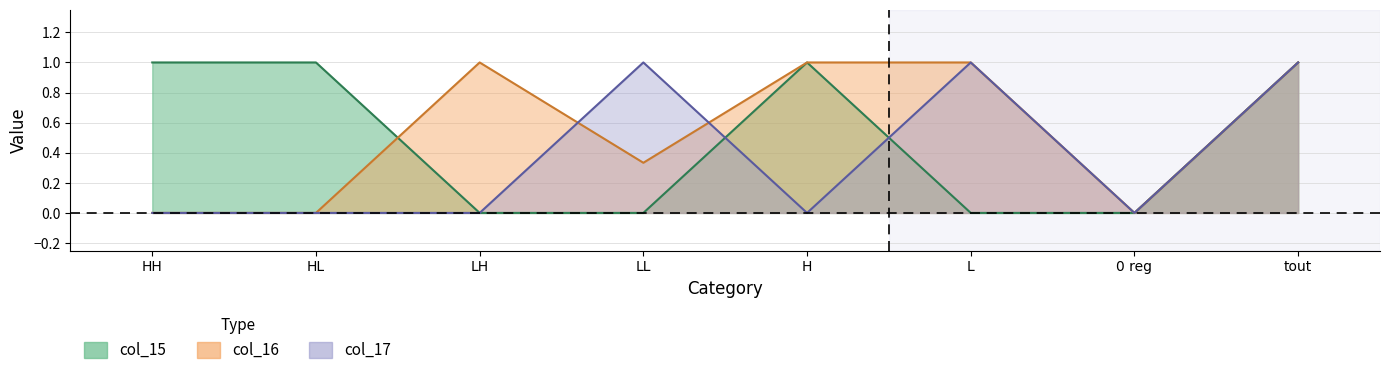

What is the average value of the col_17 series?

0.4